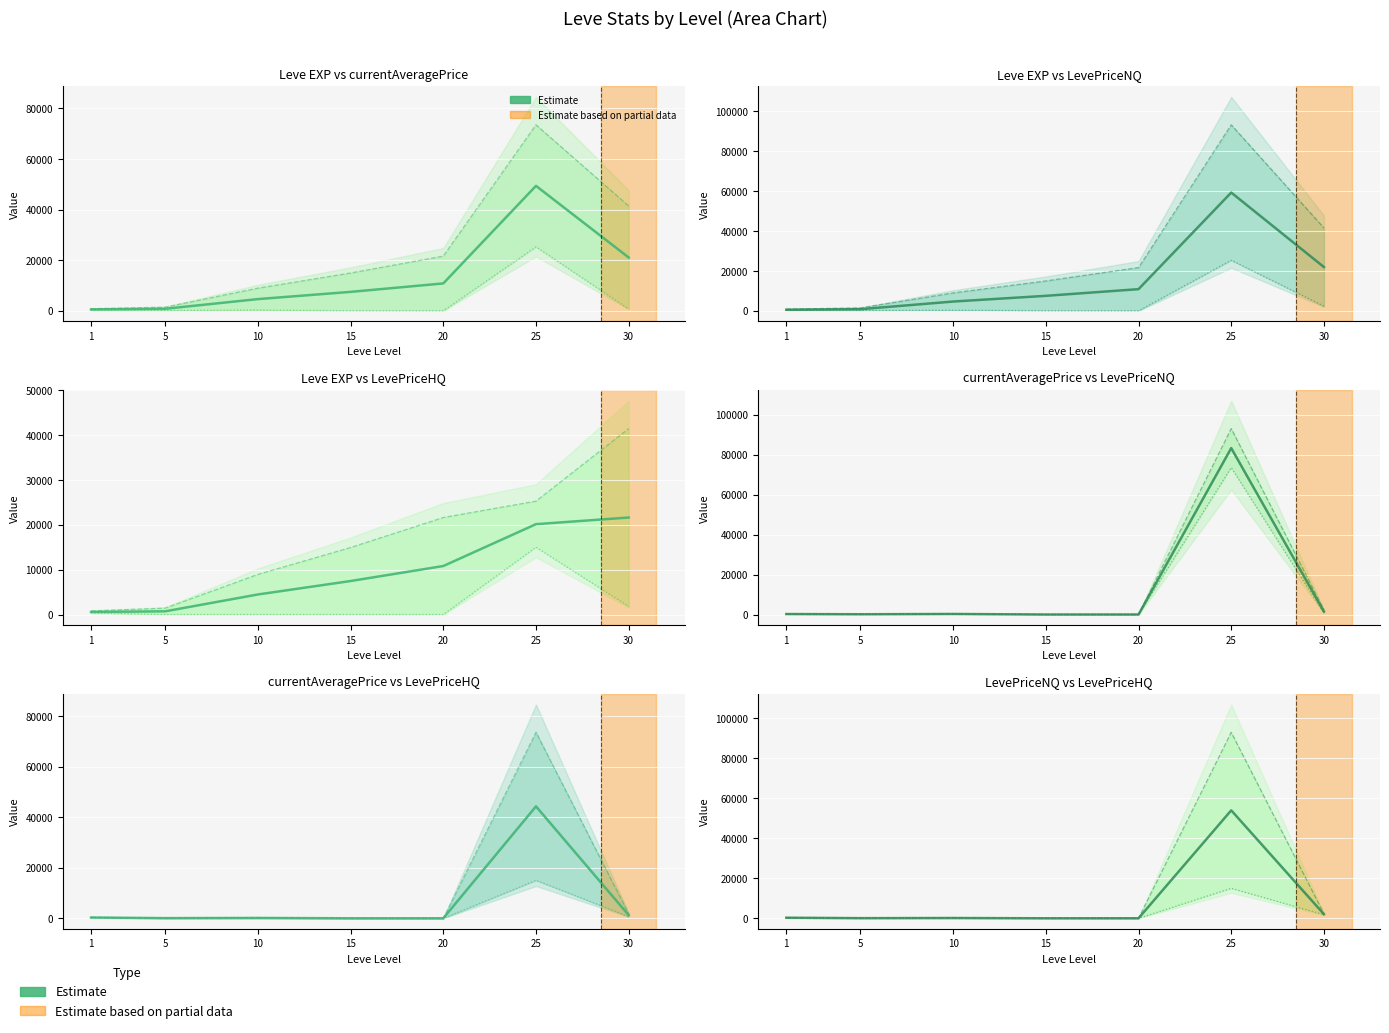

The value of LevePriceHQ at 10 is 0.0. True or false?

True